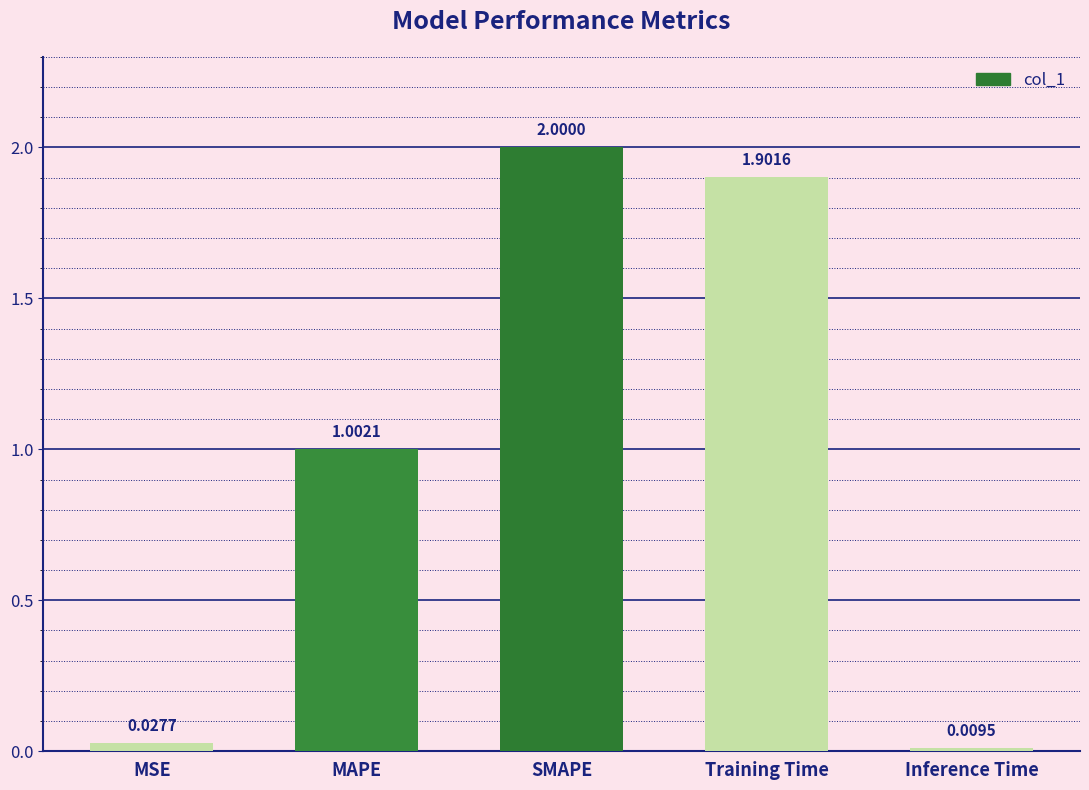

What position from the right is MAPE?

4